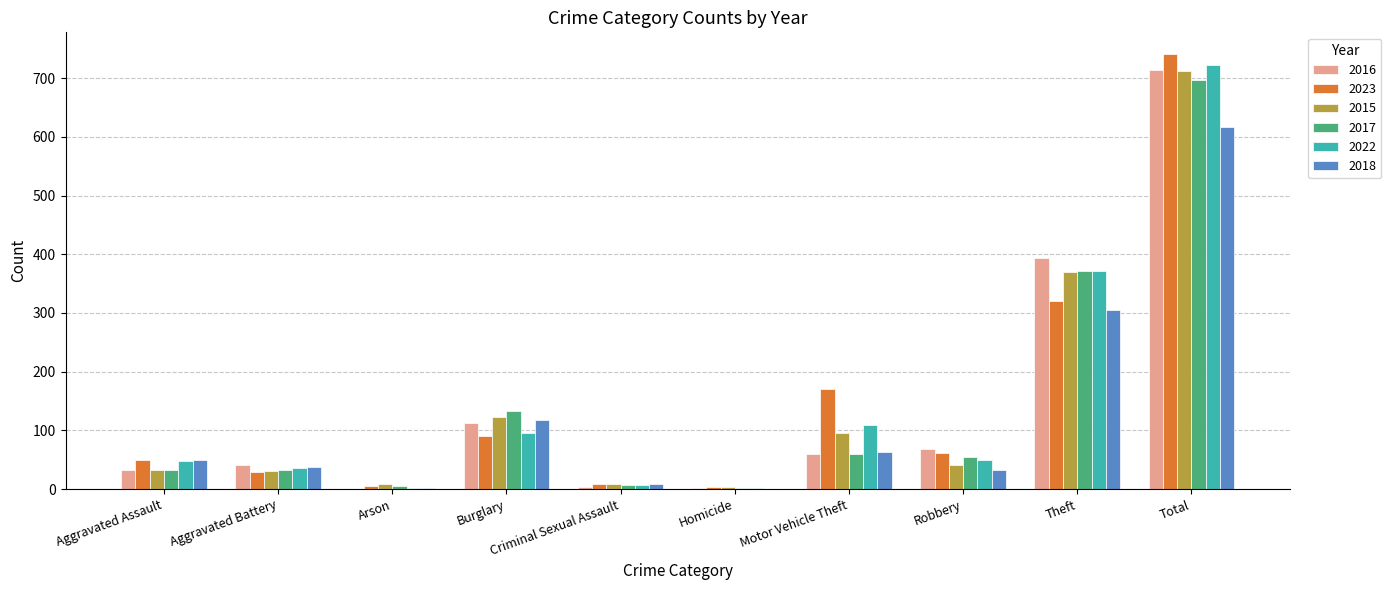

At which label is 2022 closest to 362?

Theft